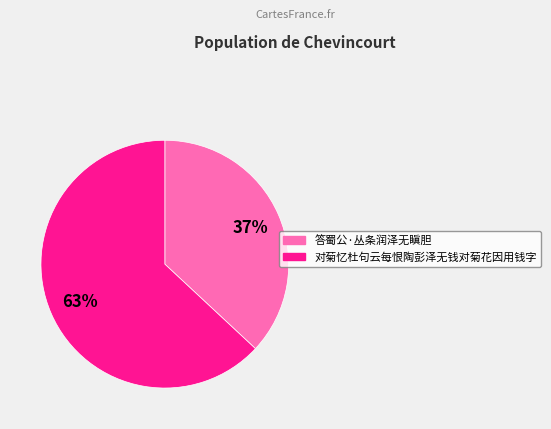

Between 对菊忆杜句云每恨陶彭泽无钱对菊花因用钱字 and 答蜀公·丛条润泽无瞋胆, which is larger?

对菊忆杜句云每恨陶彭泽无钱对菊花因用钱字